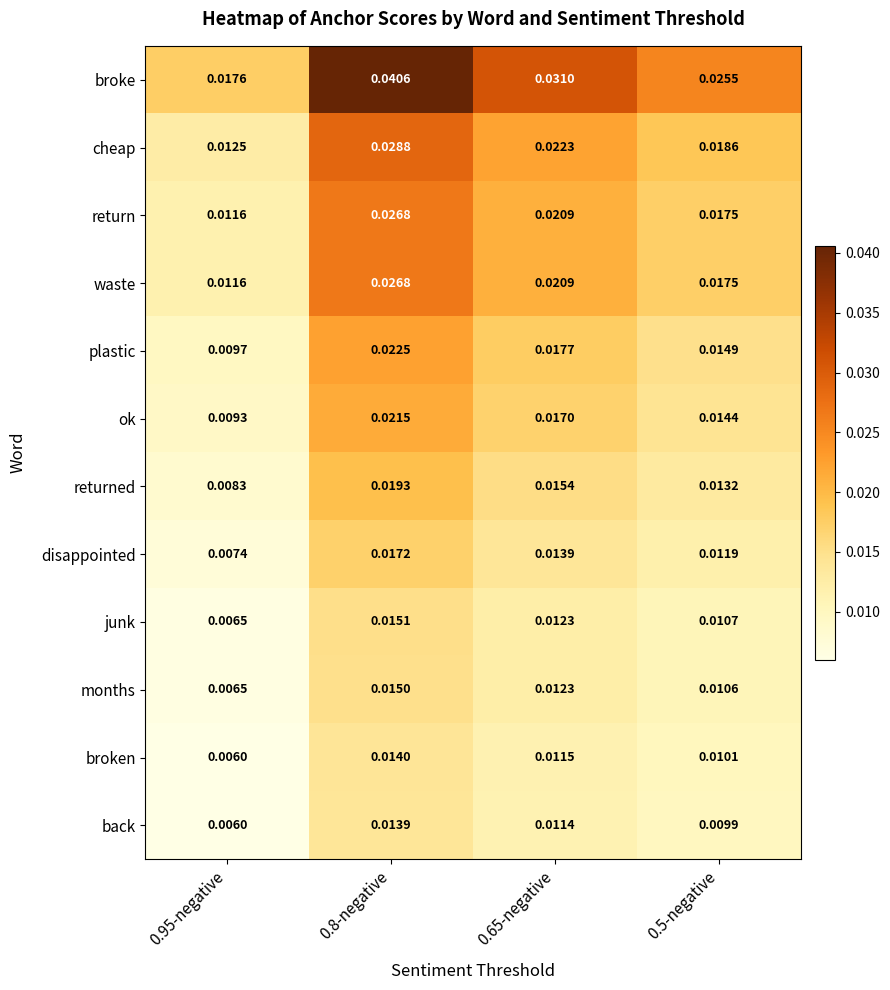

Which series has the largest range (max minus min)?

broke